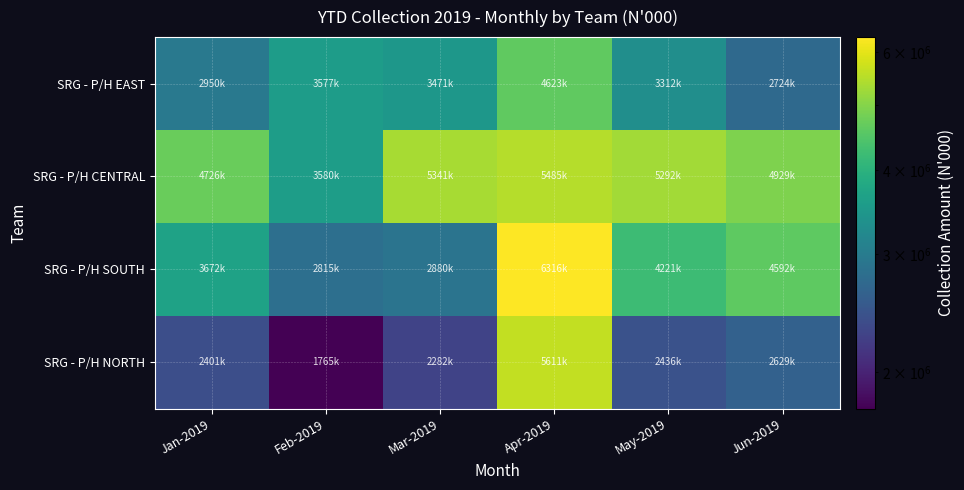

How many distinct data groups are displayed?

4